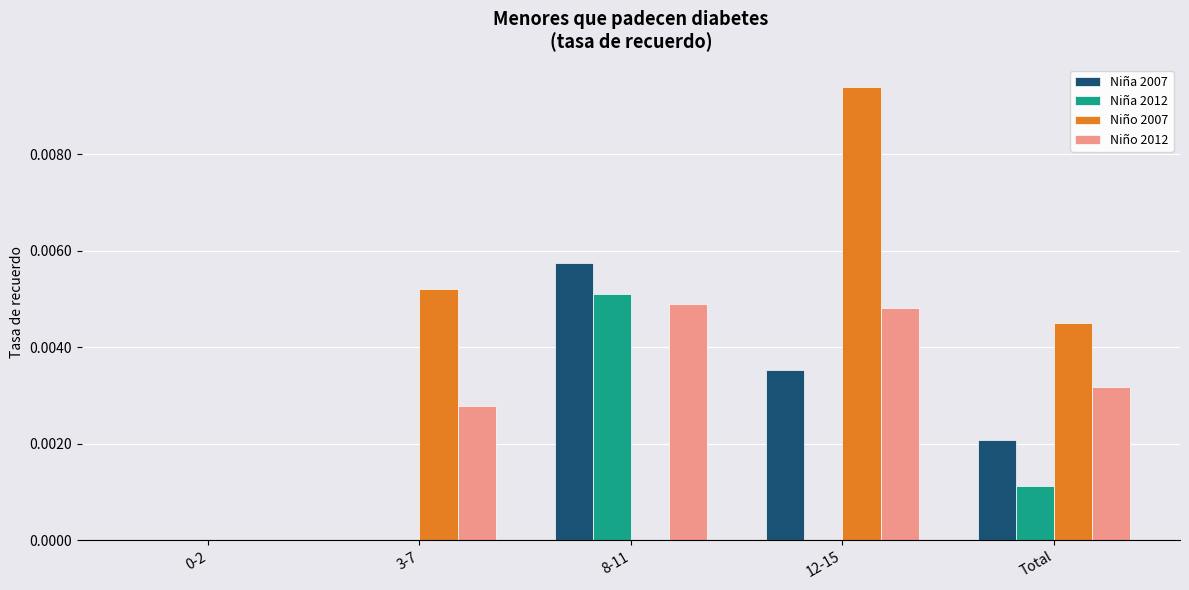

Which category has the highest value in the Niño 2007 series?

12-15